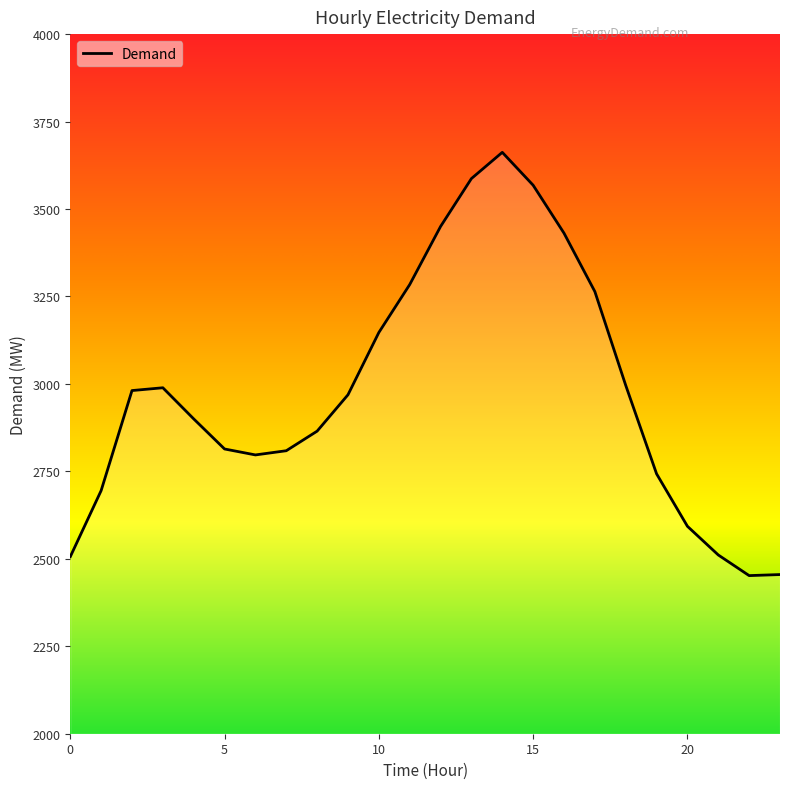

What is the maximum value shown in the chart?

3662